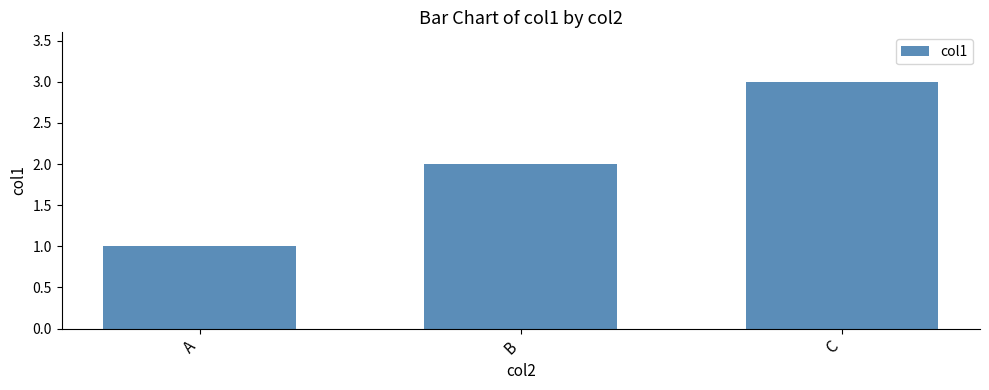

True or false: the data shows 1 at B.

False